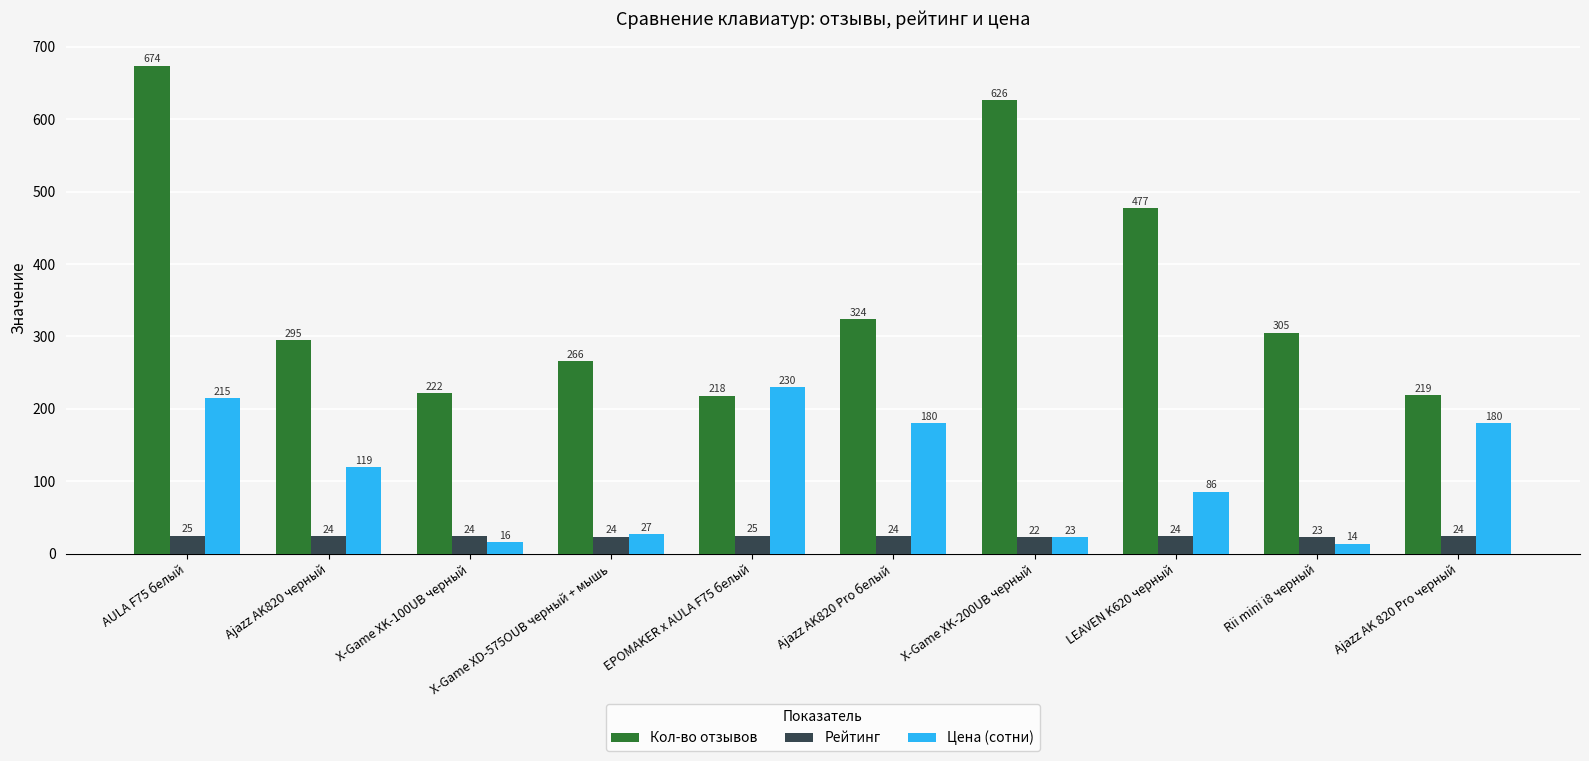

Count the Рейтинг values in the range 23 to 24.

4